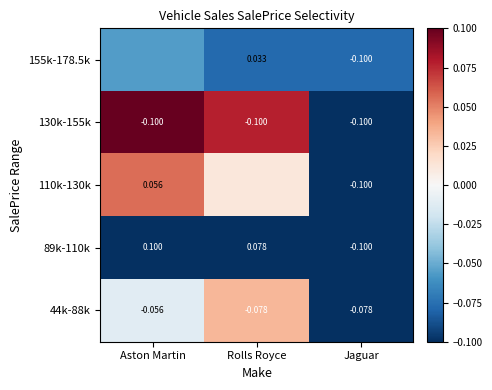

Where is 89k-110k nearest to the value 0?

Rolls Royce